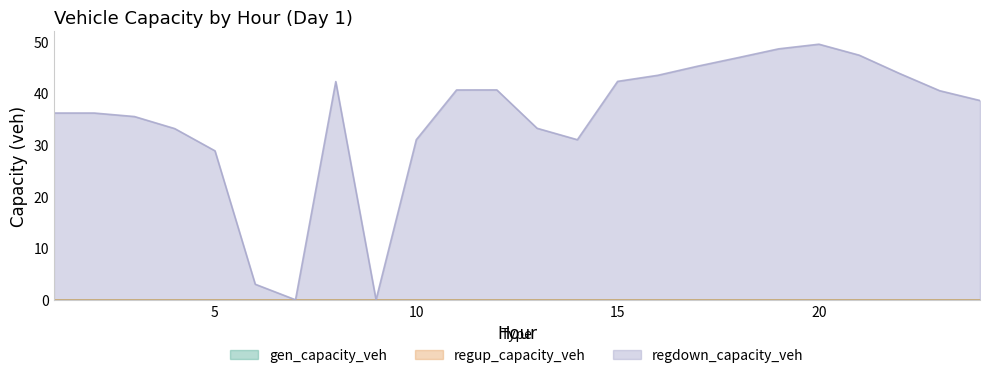

Is the value of regup_capacity_veh at 17 greater than the value of gen_capacity_veh at 20?

No